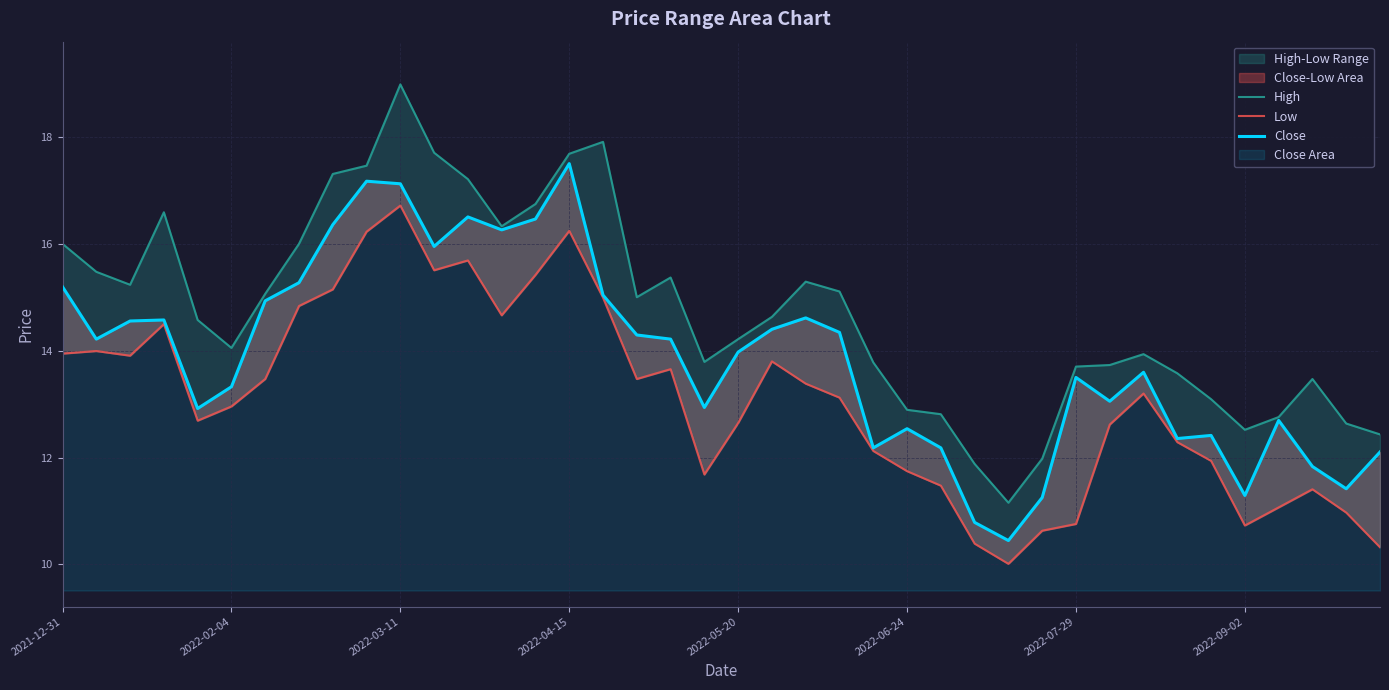

Reading left to right, extract all data points from this chart.

High: 16.0	15.5	15.2	16.6	14.6	14.1	15.1	16.0	17.3	17.5	19.0	17.7	17.2	16.3	16.7	17.7	17.9	15.0	15.4	13.8	14.2	14.6	15.3	15.1	13.8	12.9	12.8	11.9	11.2	12.0	13.7	13.7	13.9	13.6	13.1	12.5	12.8	13.5	12.6	12.4
Low: 13.9	14.0	13.9	14.5	12.7	13.0	13.5	14.8	15.1	16.2	16.7	15.5	15.7	14.7	15.4	16.2	15.0	13.5	13.7	11.7	12.6	13.8	13.4	13.1	12.1	11.7	11.5	10.4	10.0	10.6	10.8	12.6	13.2	12.3	11.9	10.7	11.1	11.4	11.0	10.3
Close: 15.2	14.2	14.6	14.6	12.9	13.3	14.9	15.3	16.4	17.2	17.1	16.0	16.5	16.3	16.5	17.5	15.0	14.3	14.2	12.9	14.0	14.4	14.6	14.3	12.2	12.5	12.2	10.8	10.4	11.3	13.5	13.1	13.6	12.4	12.4	11.3	12.7	11.8	11.4	12.1